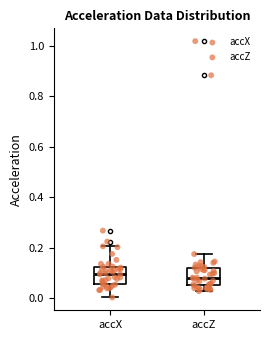

Reading left to right, read every box against the y-axis: the position of its median line, the range the box covers, and the ends of its whiskers. The values are not printed on the chart, so give them approximately, as read against the axis.

accX: median 0.10, box 0.06 to 0.12, whiskers 0.00 to 0.20
accZ: median 0.08, box 0.06 to 0.12, whiskers 0.02 to 0.18